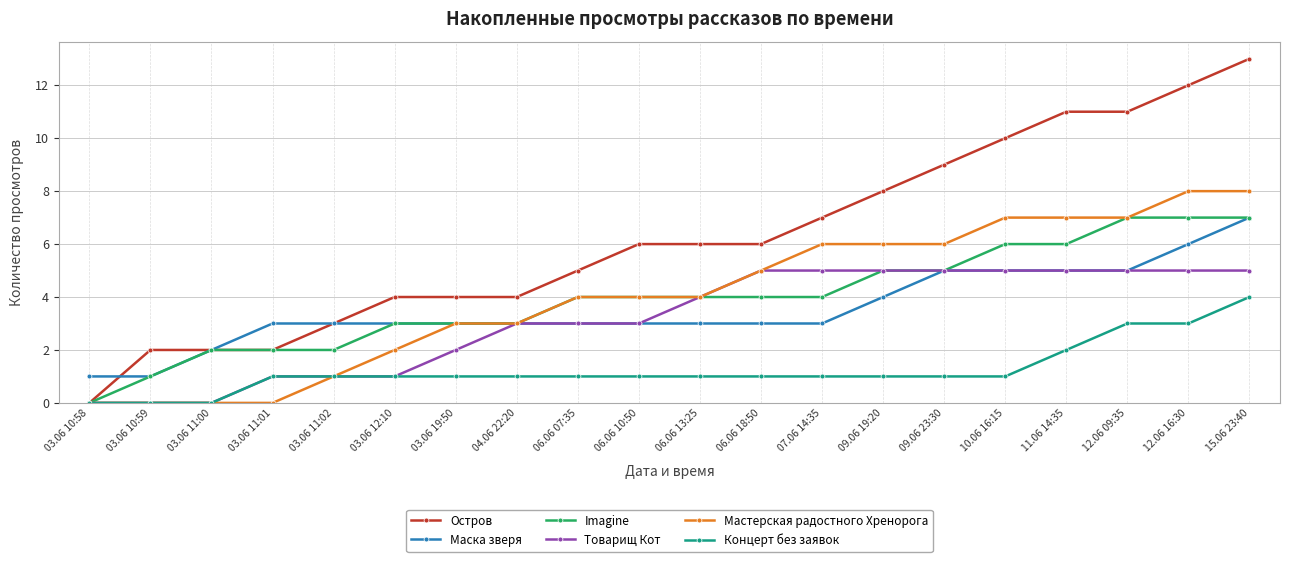

Which series has the widest spread of values?

Остров